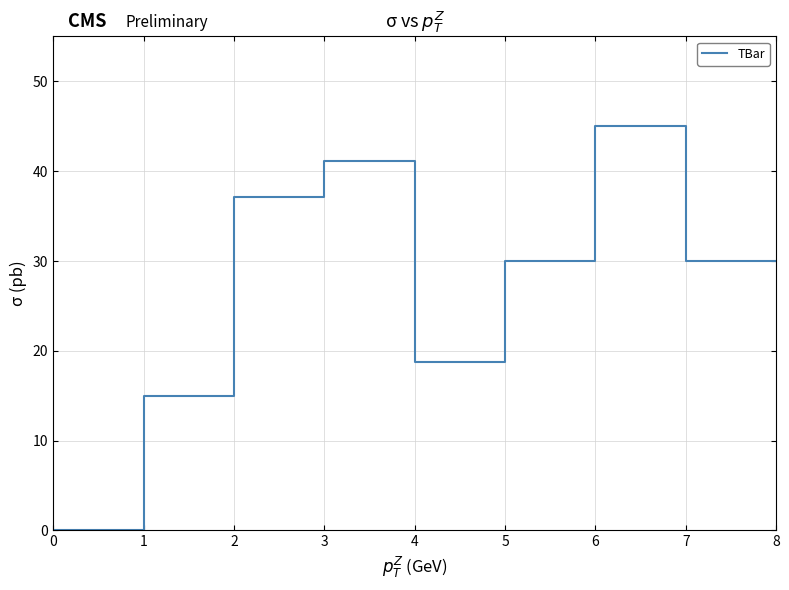

At which category does the data reach its first local peak?

3